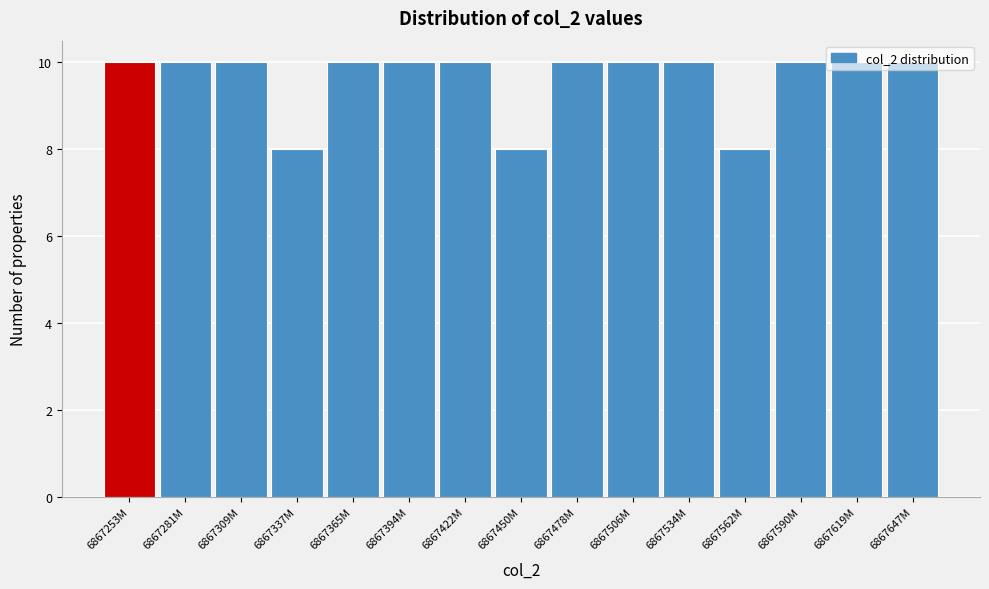

Which has a higher value, 6867562M or 6867619M?

6867619M